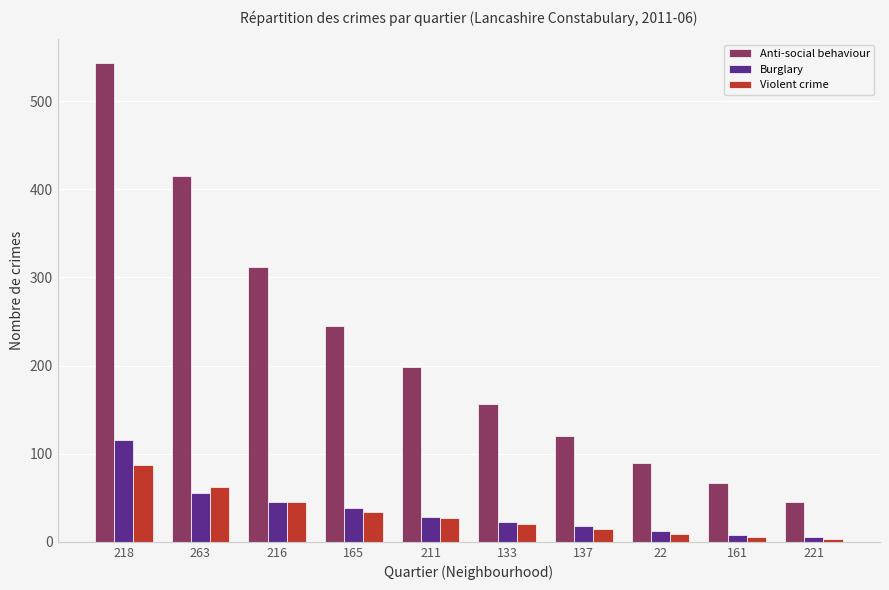

At which label does Burglary first exceed 28?

218